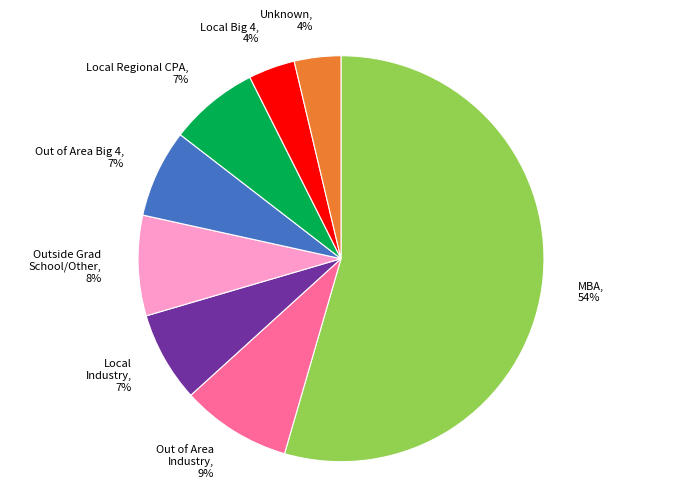

Is MBA, 54% the majority of the pie?

Yes